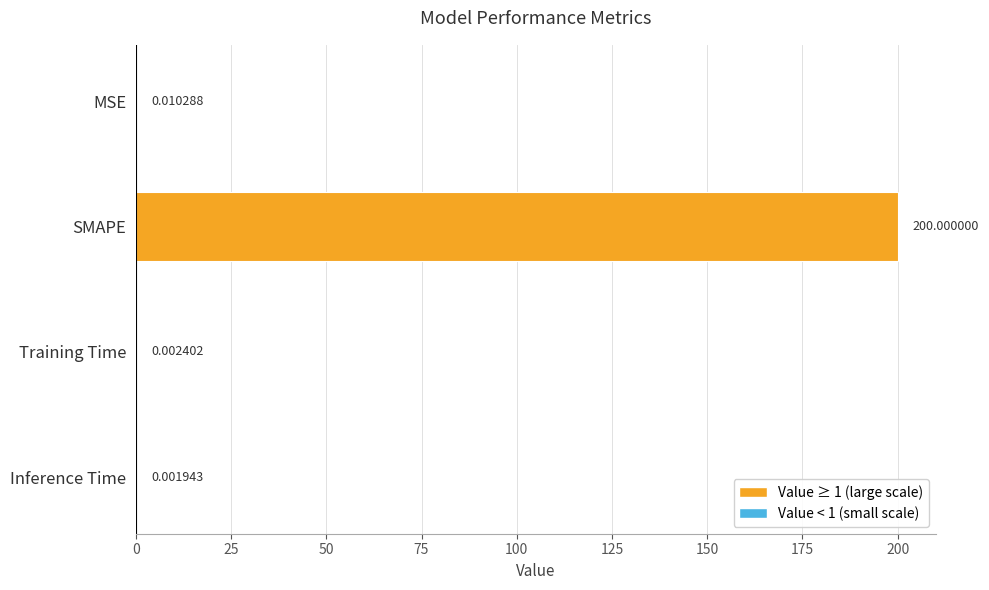

Which label corresponds to the largest value in the chart?

SMAPE